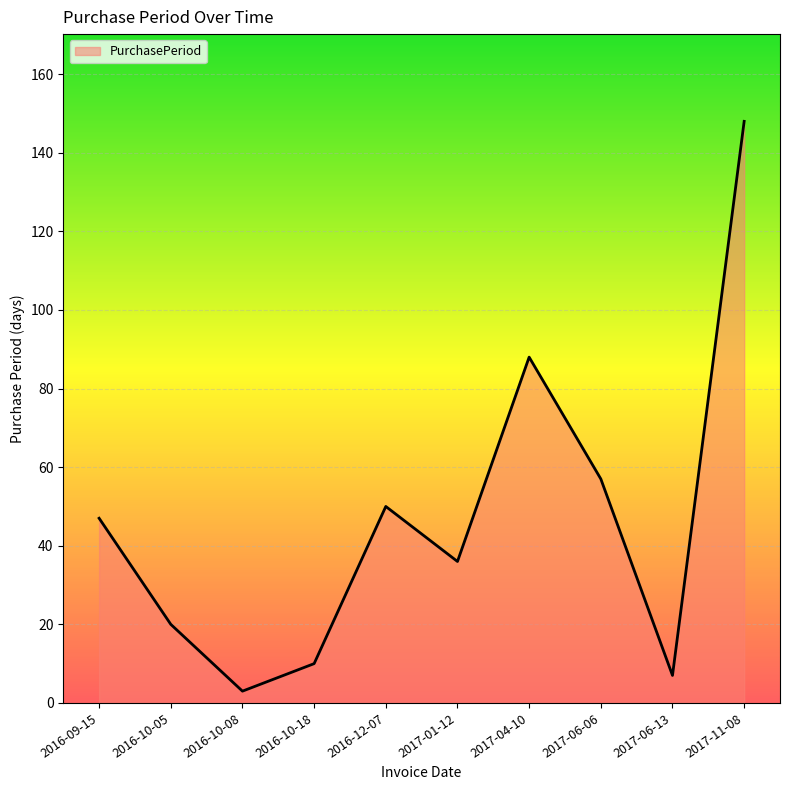

What position from the left is 2016-10-18?

4